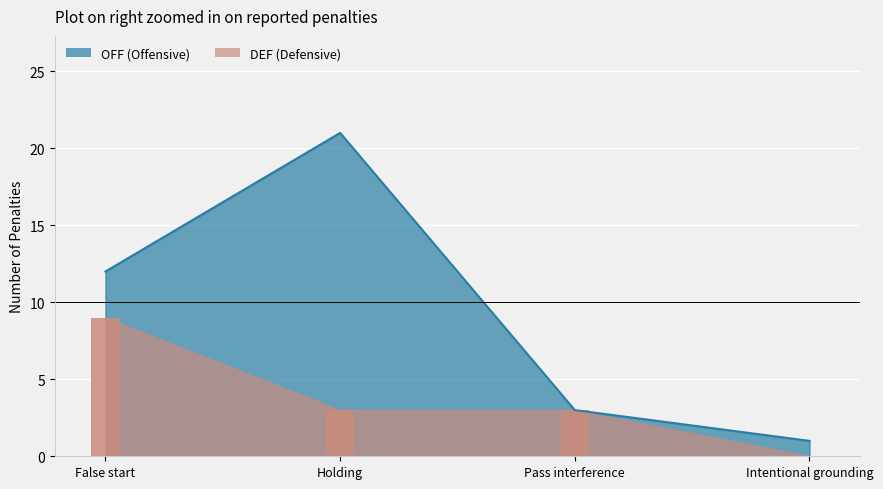

List the labels in order of value, smallest first.

Intentional grounding, Pass interference, False start, Holding